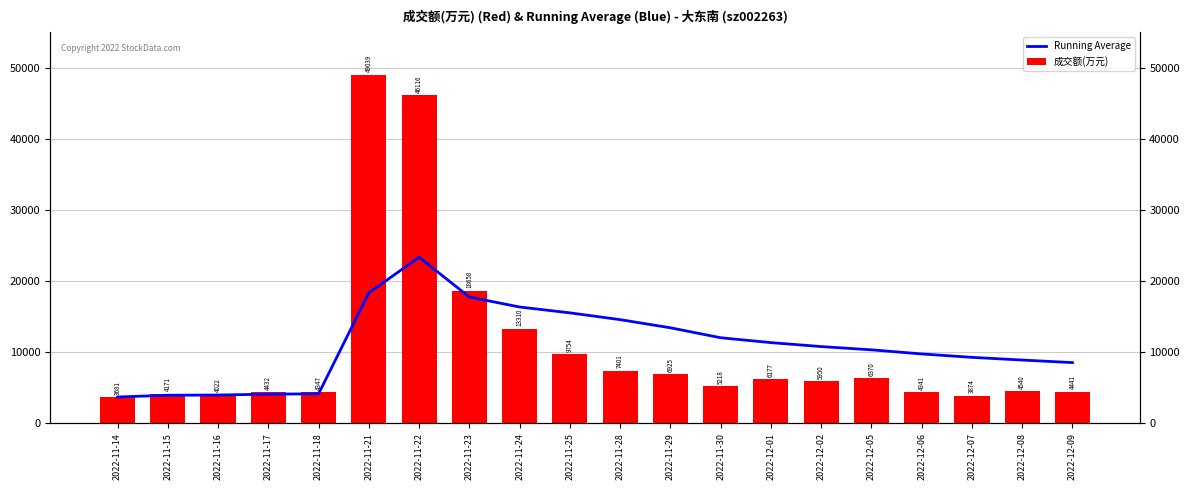

Reading left to right, what are all the values shown in this chart?

Running Average: 3681.0	3926.0	3958.0	4076.5	4130.6	18335.3	23344.0	17743.2	16341.6	15519.9	14563.5	13418.3	12018.5	11330.9	10774.7	10316.3	9738.7	9259.0	8878.9	8520.8
成交额(万元): 3681.0	4171.0	4022.0	4432.0	4347.0	49039.0	46116.0	18658.0	13310.0	9754.0	7401.0	6925.0	5218.0	6177.0	5950.0	6370.0	4341.0	3874.0	4540.0	4441.0